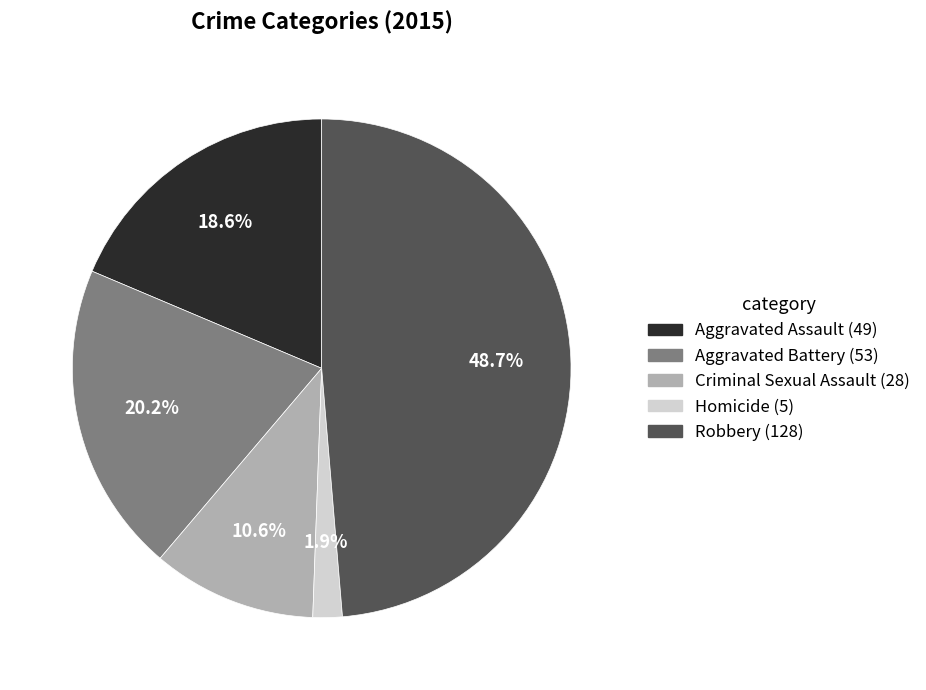

Is it true that Criminal Sexual Assault is 1% of the pie?

False